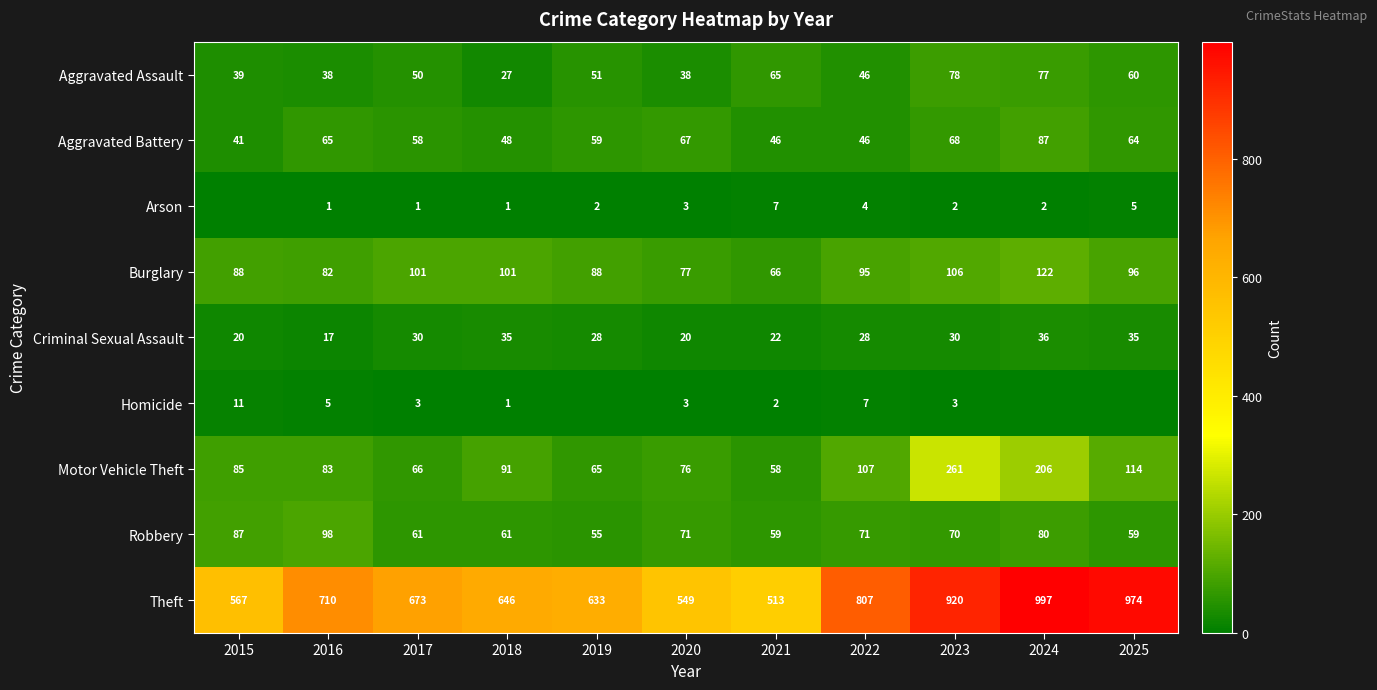

At which label does Aggravated Assault reach its peak?

2023